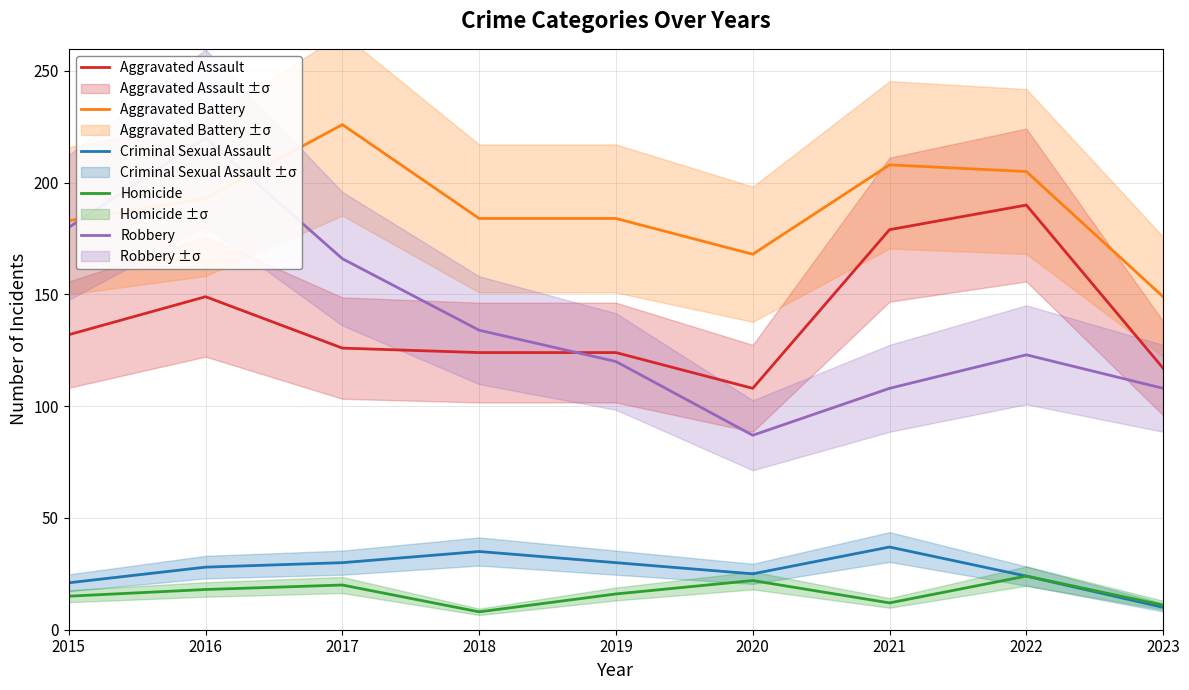

At how many categories does at least one series exceed 201?

4